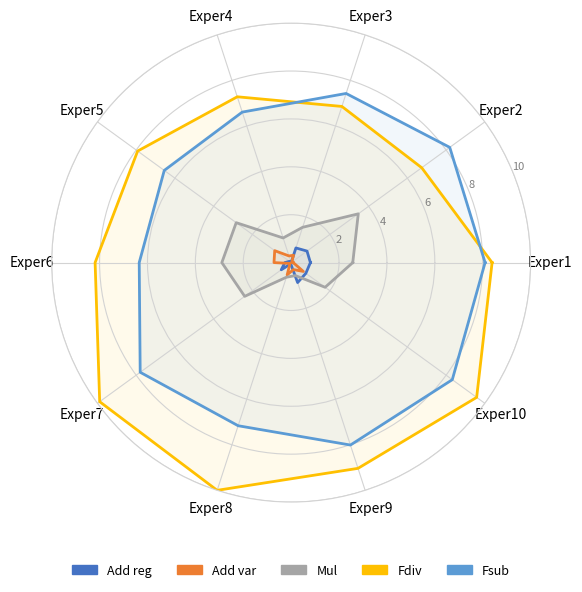

Which series ends up on top after the final intersection of Fdiv and Fsub?

Fdiv